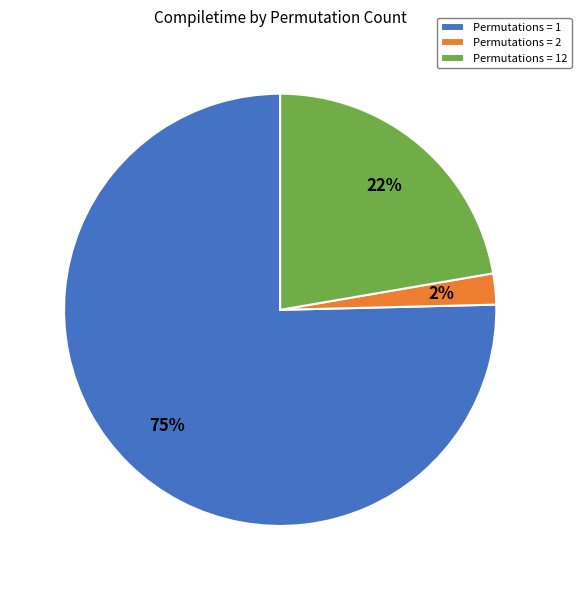

Rank the categories by value from lowest to highest.

Permutations = 2, Permutations = 12, Permutations = 1